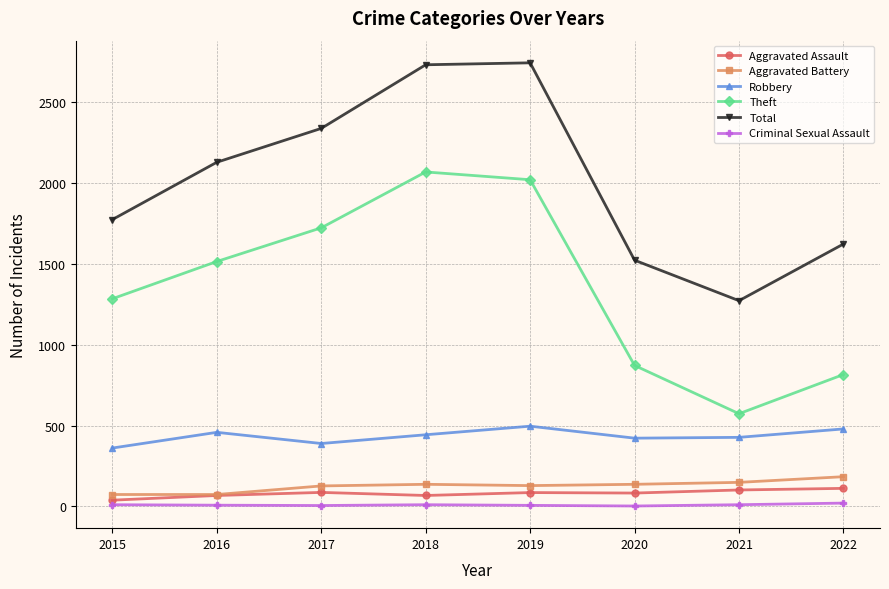

Between 2015 and 2020, which series saw the biggest shift?

Theft